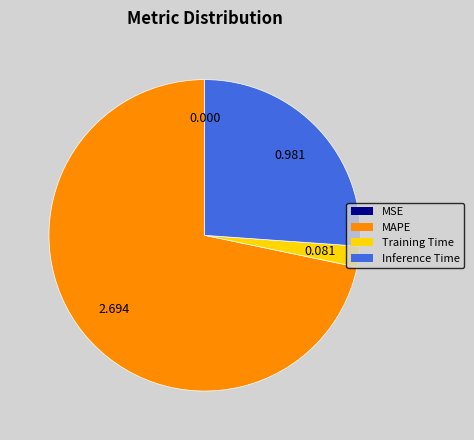

What is the largest slice in the pie chart?

MAPE